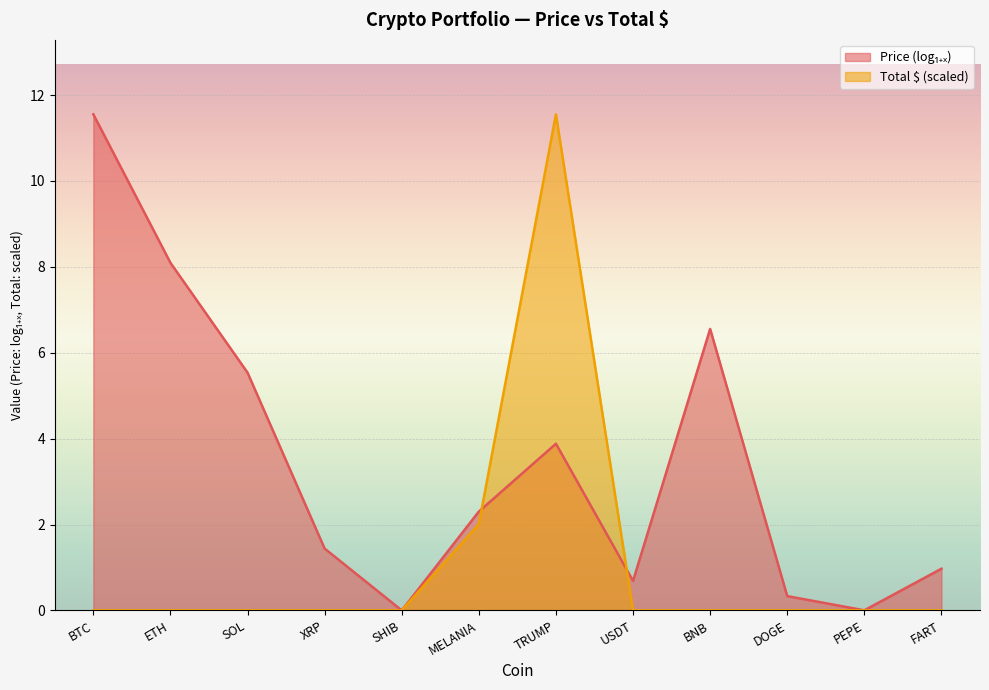

At which category does the chart reach its minimum across all series?

BTC